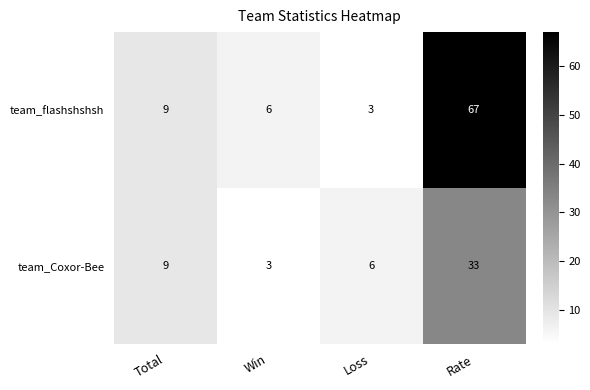

At which category is the sum across all series the highest?

Rate